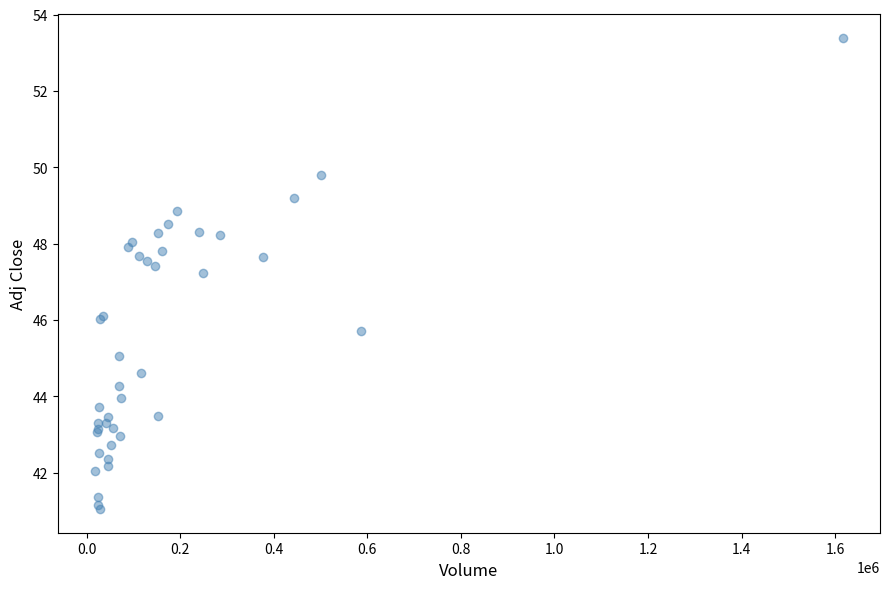

What Y value in the scatter plot is closest to 47?

47.2